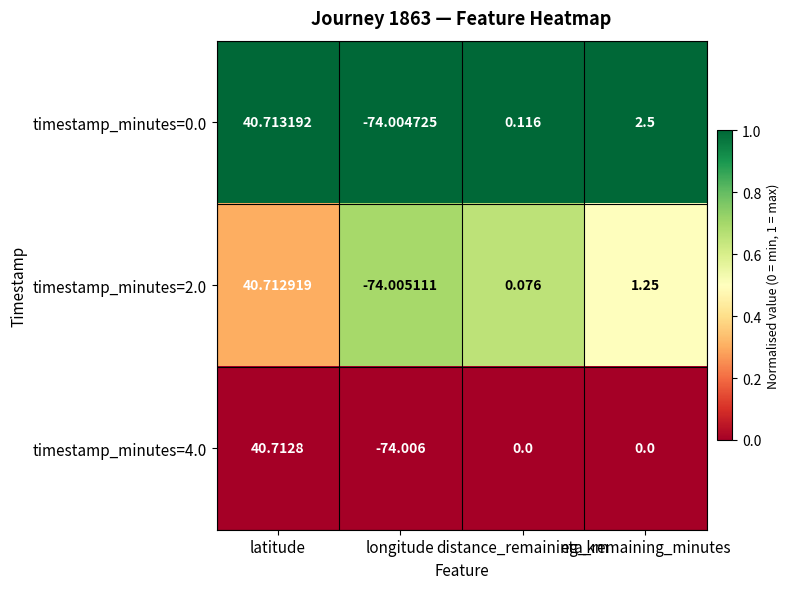

Where does the timestamp_minutes=2.0 series first go above 1?

latitude